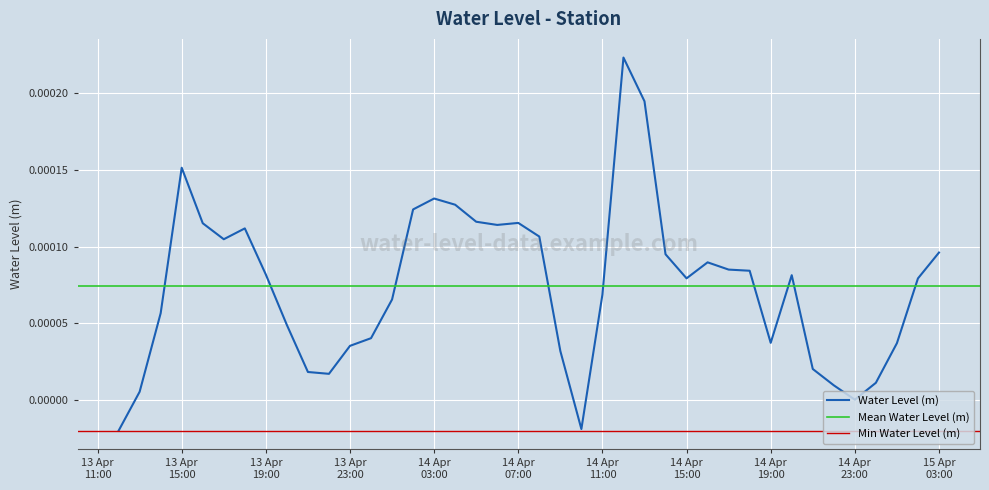

How many values are below 0?

2